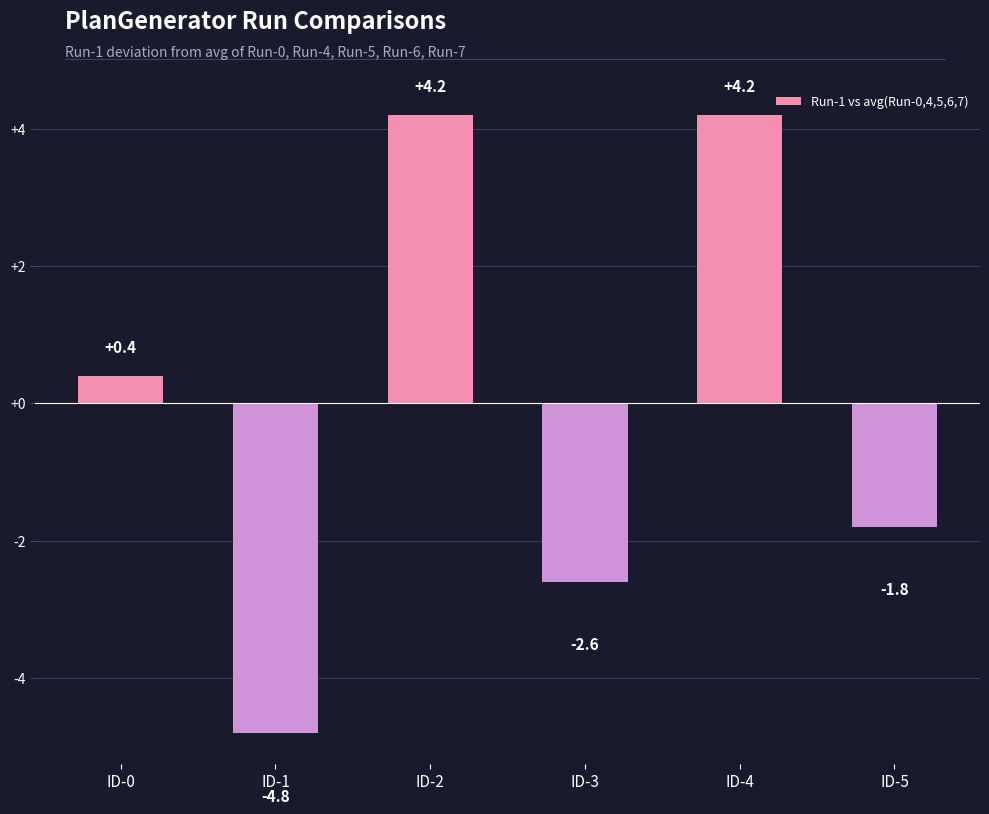

Which category has the lowest value across all series?

ID-1